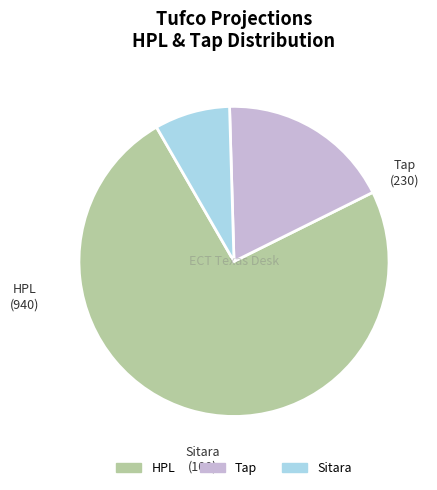

How many segments does this pie chart have?

3